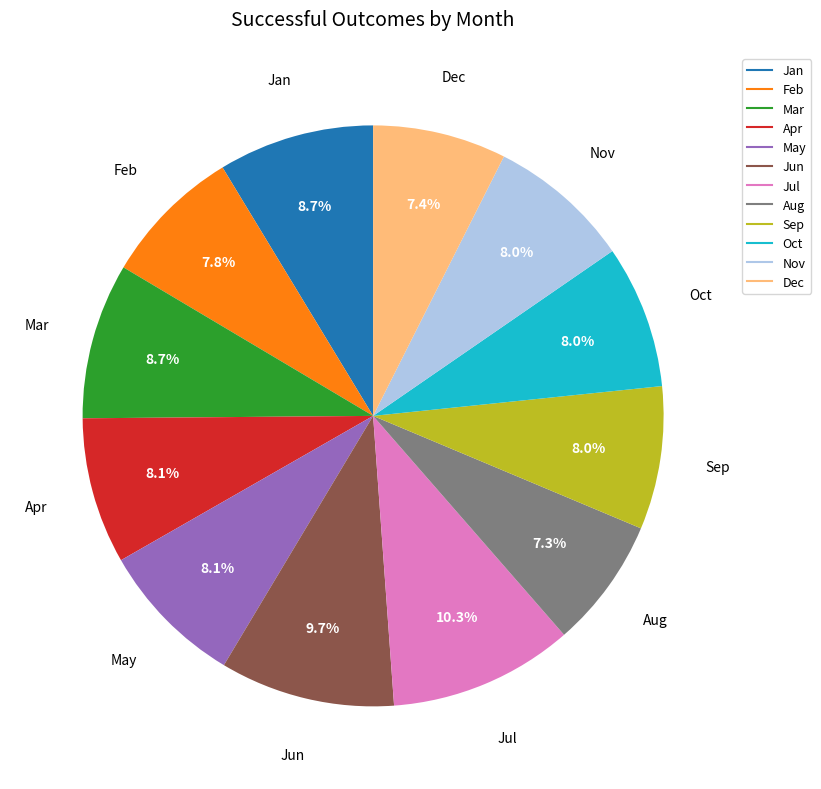

To the nearest percent, what portion does Oct represent?

8%